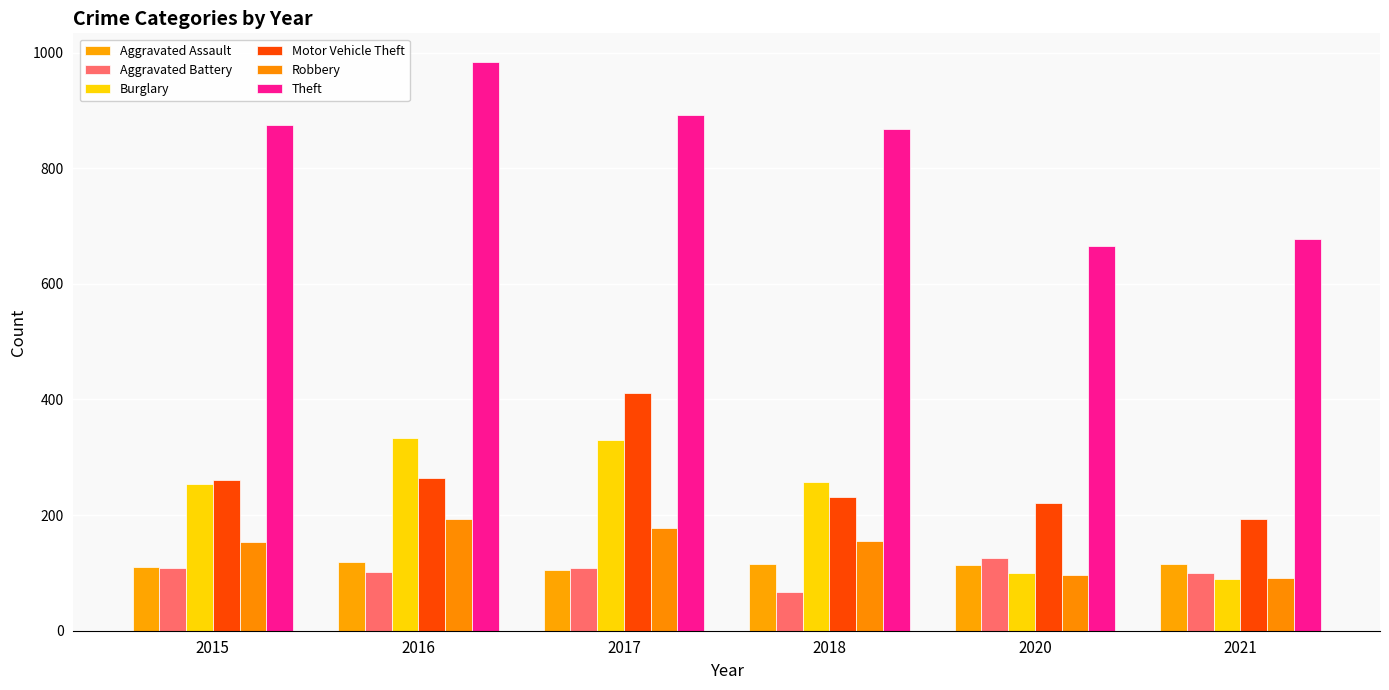

What is the average value of the Robbery series?

145